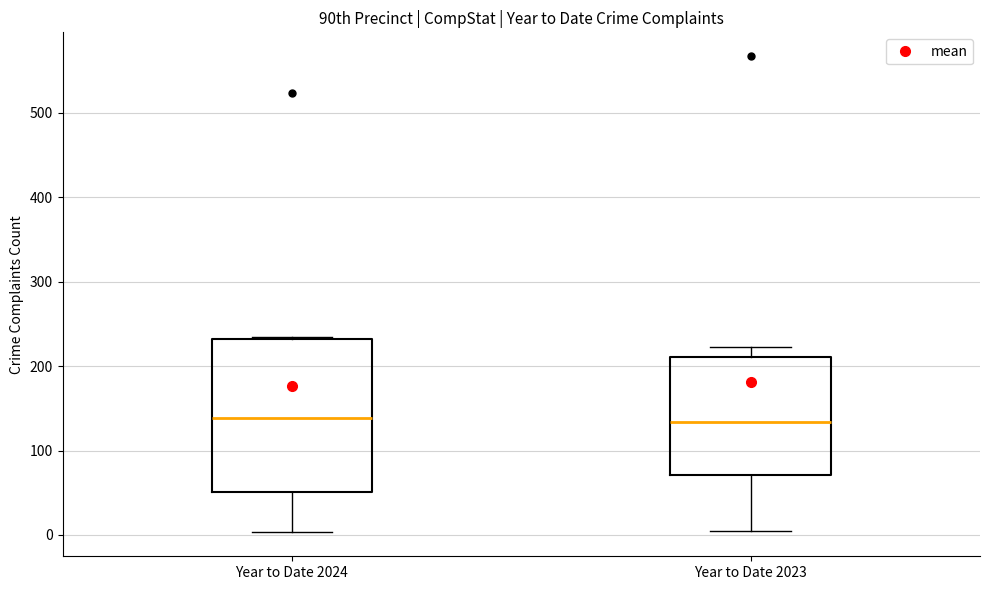

Where is the lower edge of the box for Year to Date 2024 on the y-axis? The values are not printed on the chart, so give them approximately, as read against the axis.

50